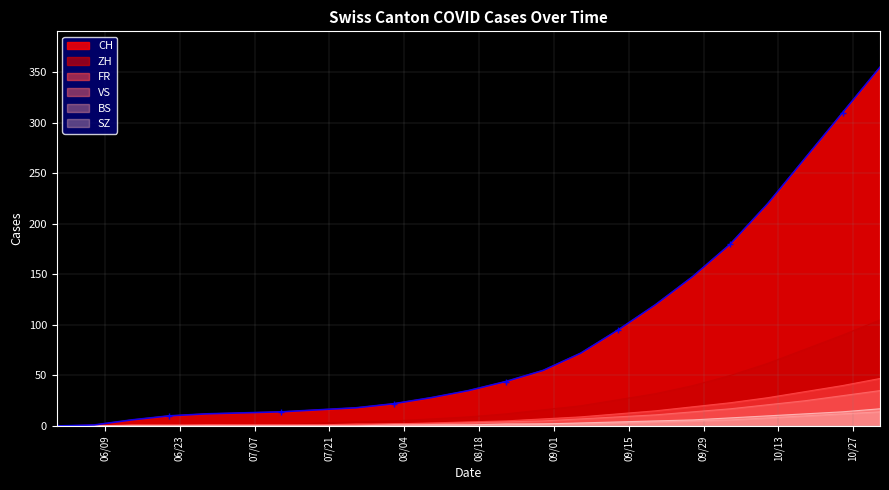

Is it true that the value at 09/15 is 25?

False